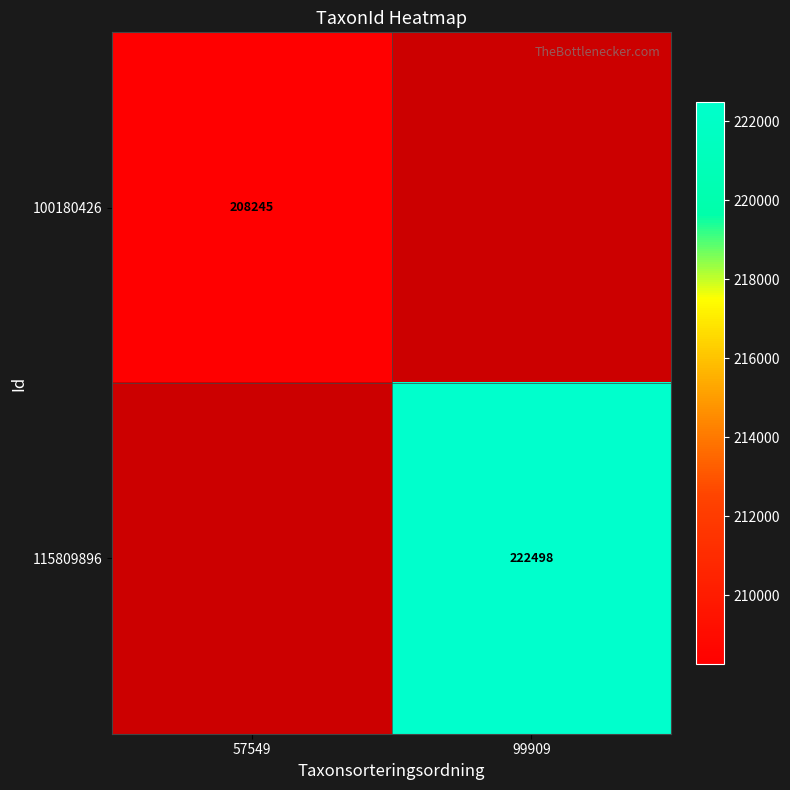

What is the smallest value displayed?

208245.0